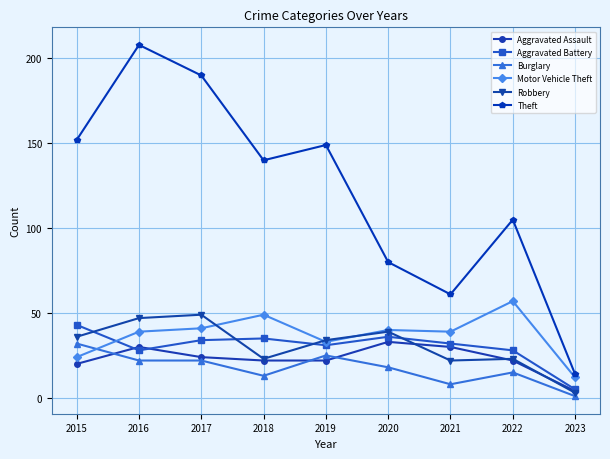

What is the value of the Motor Vehicle Theft point at the 1st from the left?

24